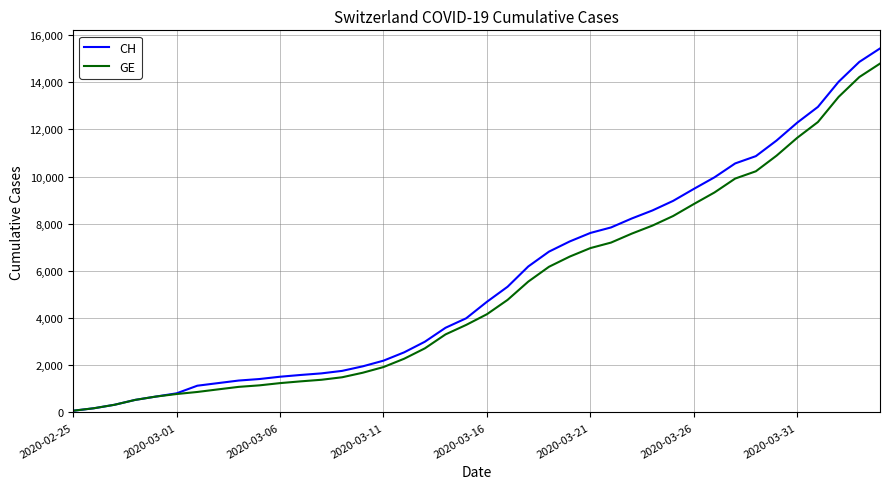

What is the greatest value displayed?

15433